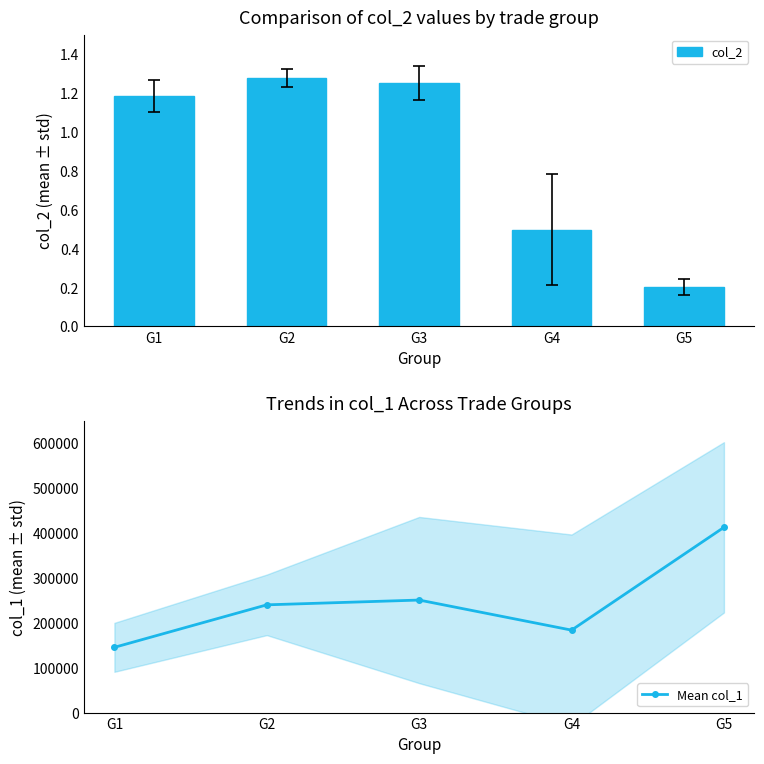

How many categories are shown in the chart?

5